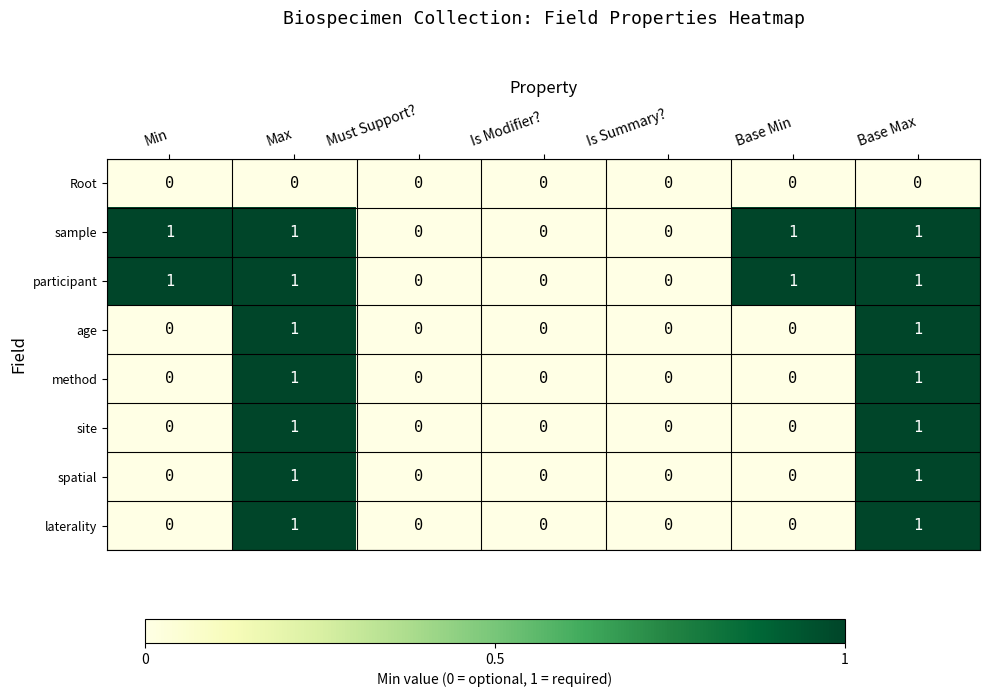

The value of participant at Min is 0. True or false?

False